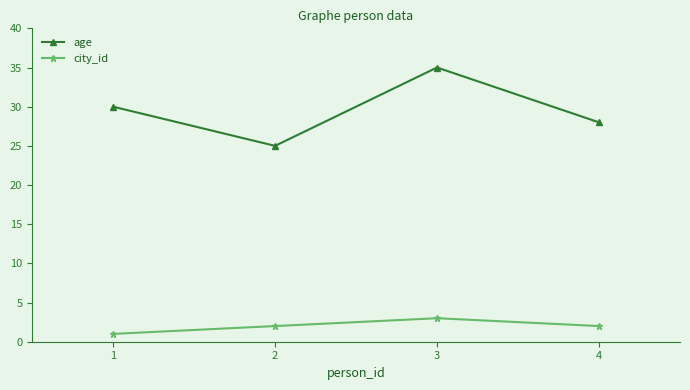

Rank the series by their maximum value, from lowest to highest.

city_id, age